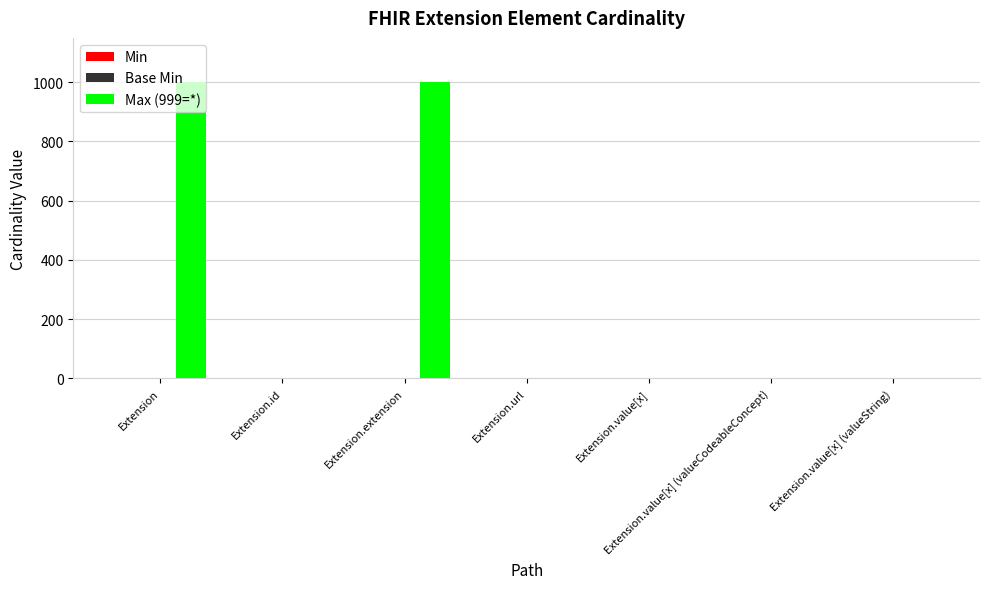

The value of Max (999=*) at Extension.value[x] (valueString) is 1. True or false?

True